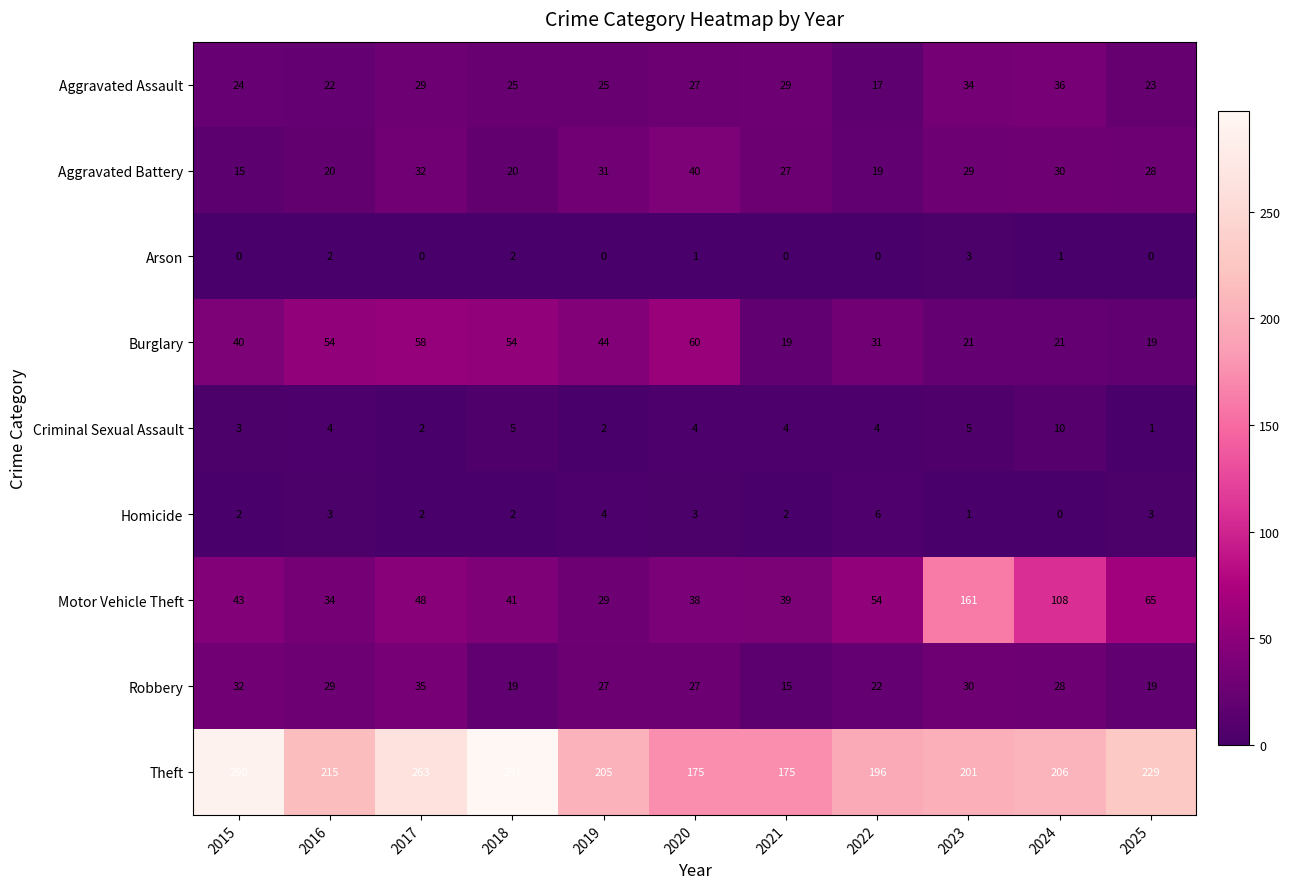

Rank the series by their maximum value, from highest to lowest.

Theft, Motor Vehicle Theft, Burglary, Aggravated Battery, Aggravated Assault, Robbery, Criminal Sexual Assault, Homicide, Arson